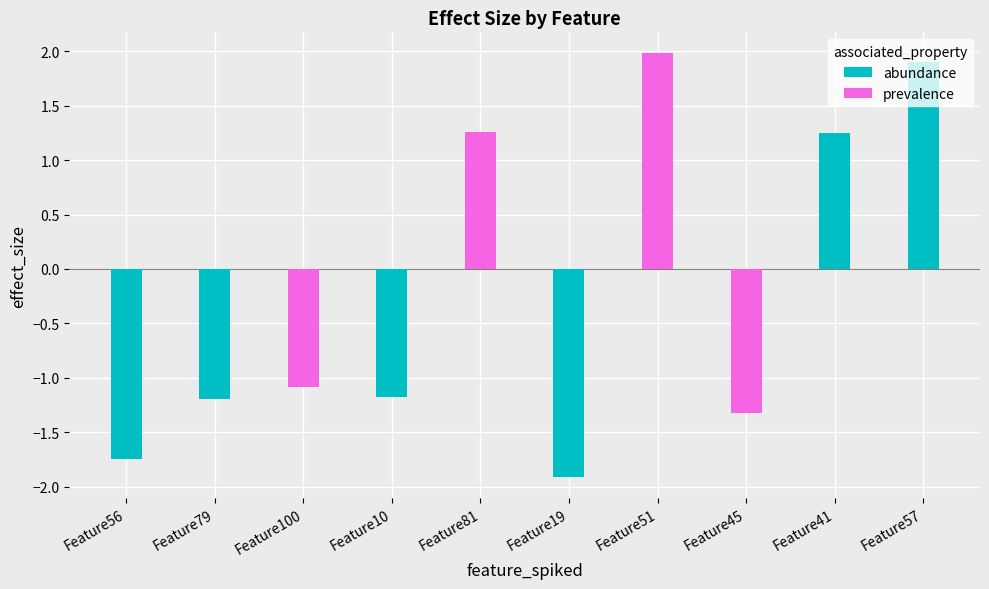

What position from the right is Feature100?

8